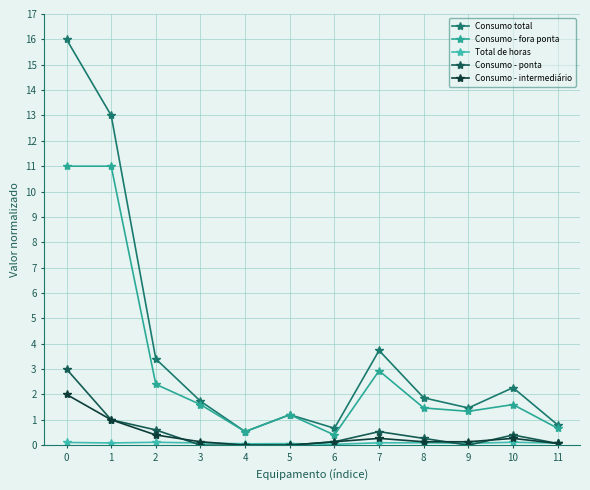

List the labels in order of Consumo - ponta value, largest first.

0, 1, 2, 7, 10, 8, 6, 11, 3, 4, 5, 9